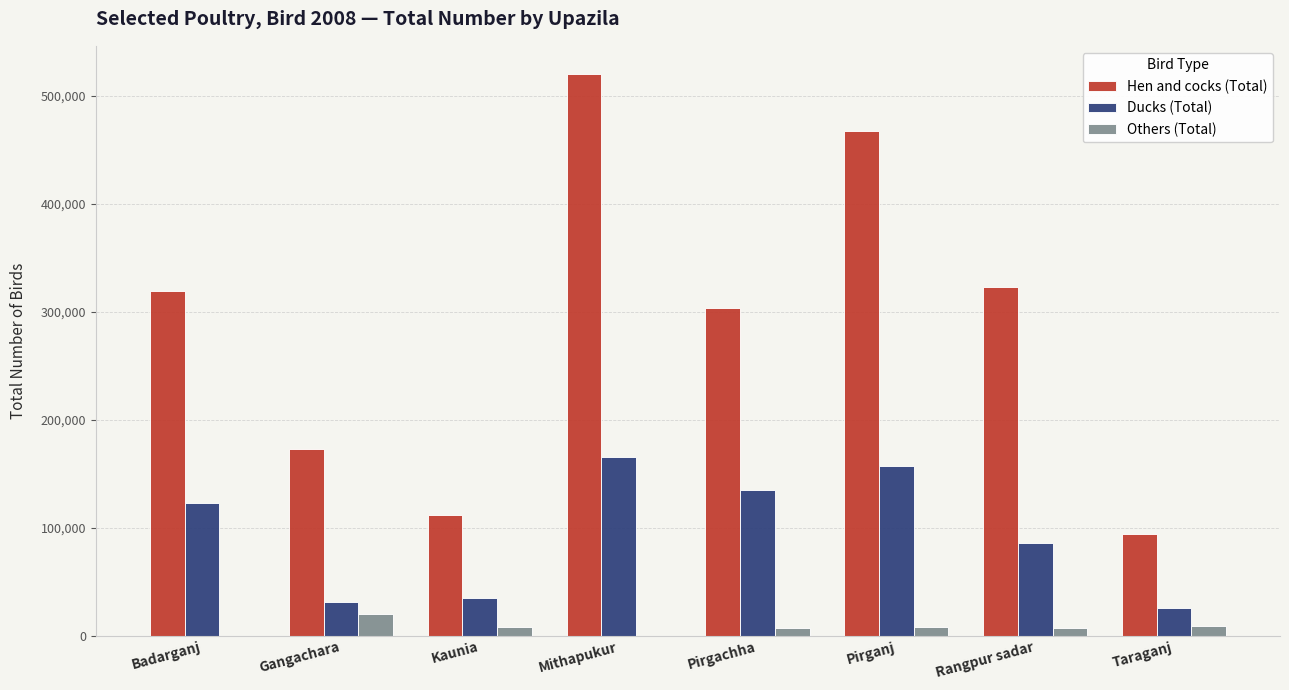

Is the value of Ducks (Total) at Kaunia greater than the value of Hen and cocks (Total) at Kaunia?

No